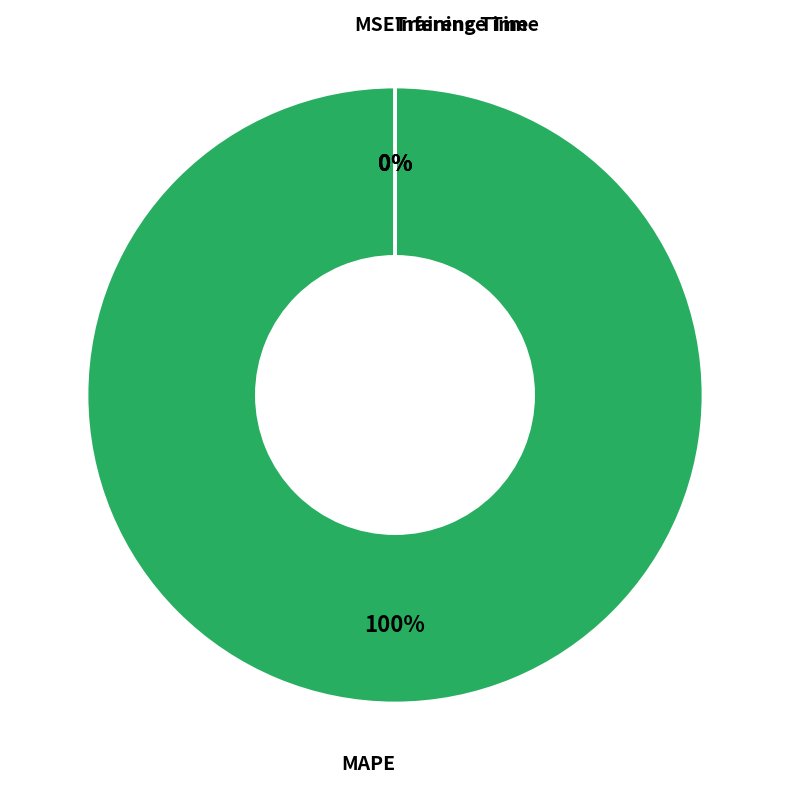

Which category accounts for the majority?

MAPE